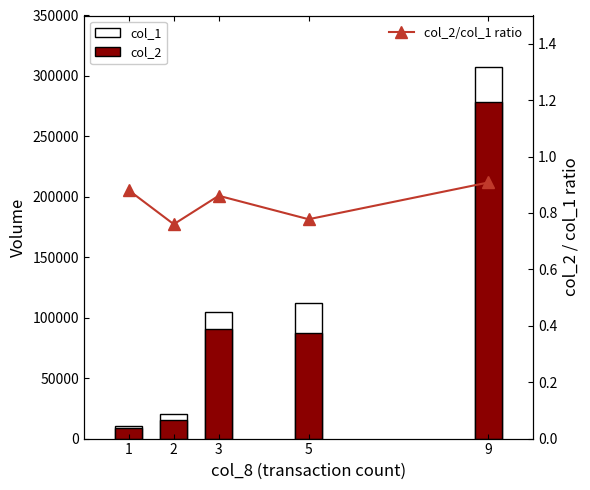

Reading left to right, what are all the values shown in this chart?

col_1: 1=10000.0	2=20000.0	3=105000.0	5=112000.0	9=307000.0
col_2: 1=8800.0	2=15200.0	3=90400.0	5=87100.0	9=278740.0
col_2/col_1 ratio: 1=0.9	2=0.8	3=0.9	5=0.8	9=0.9